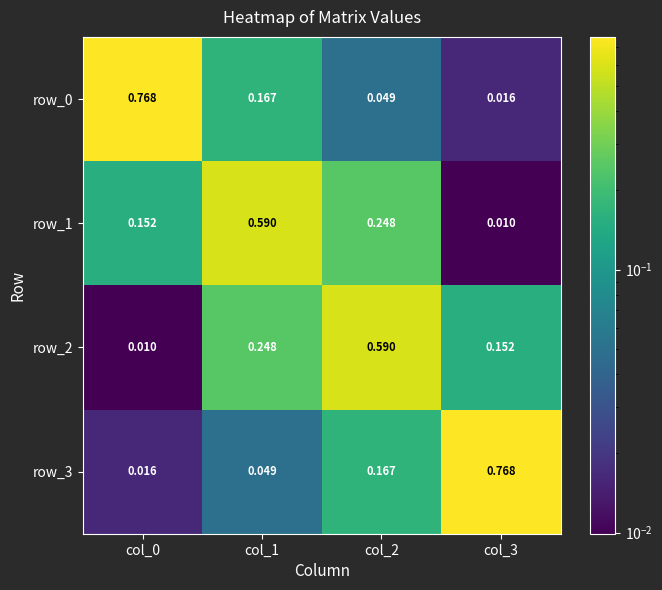

Is the value of row_2 at col_2 greater than the value of row_0 at col_3?

Yes